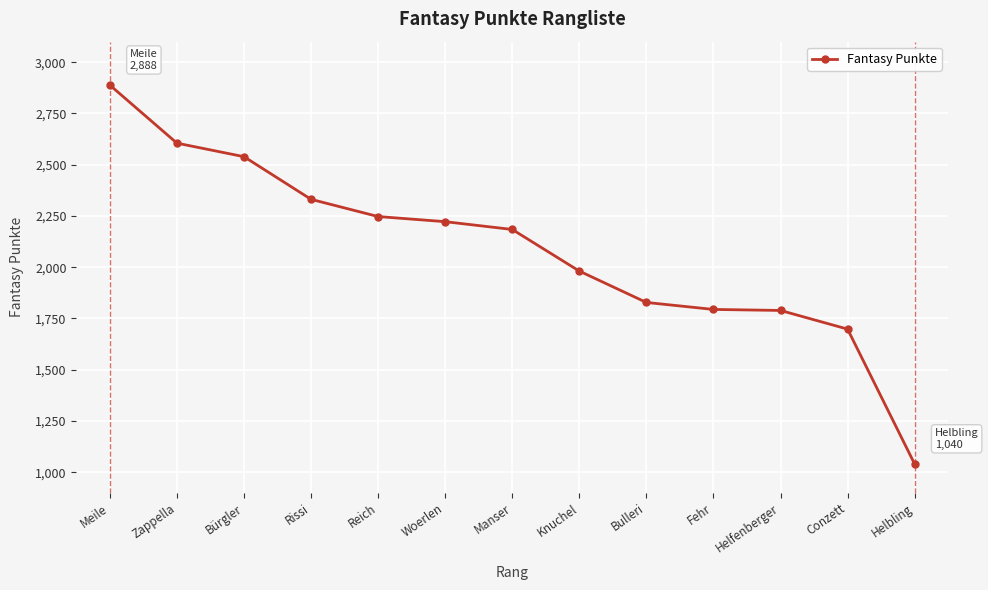

At which label does the data first exceed 2184?

Meile